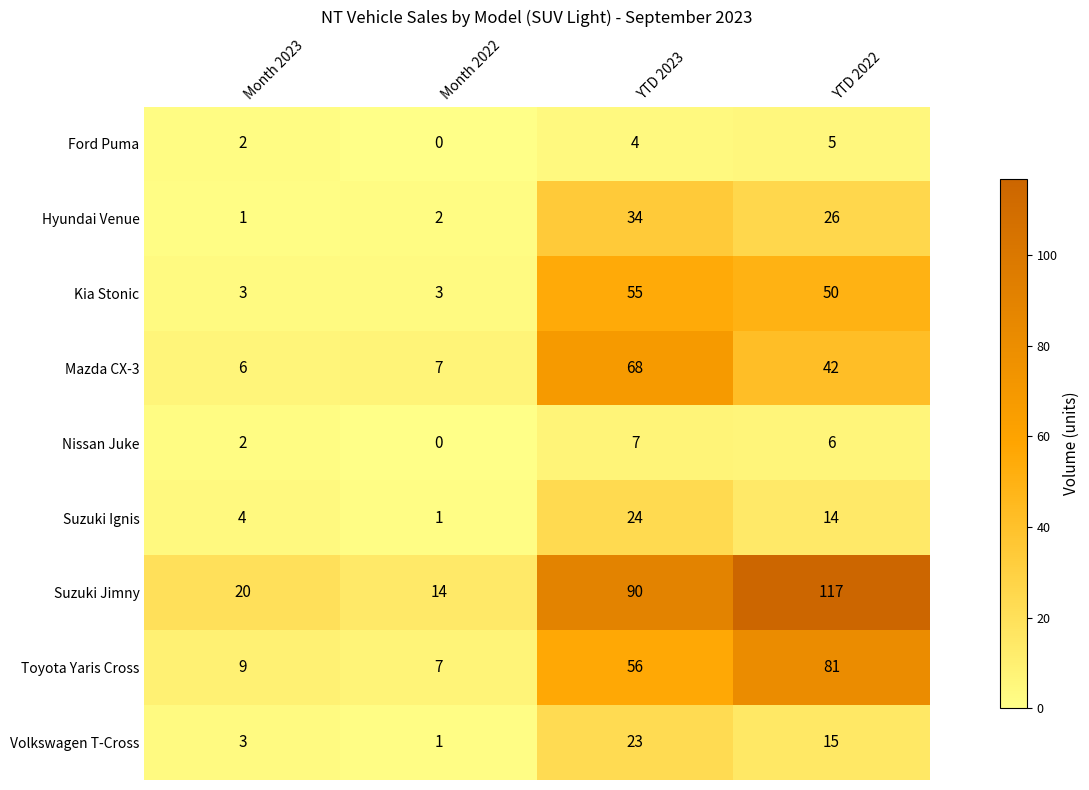

Read the Volkswagen T-Cross value at YTD 2023, to the nearest 5.

25